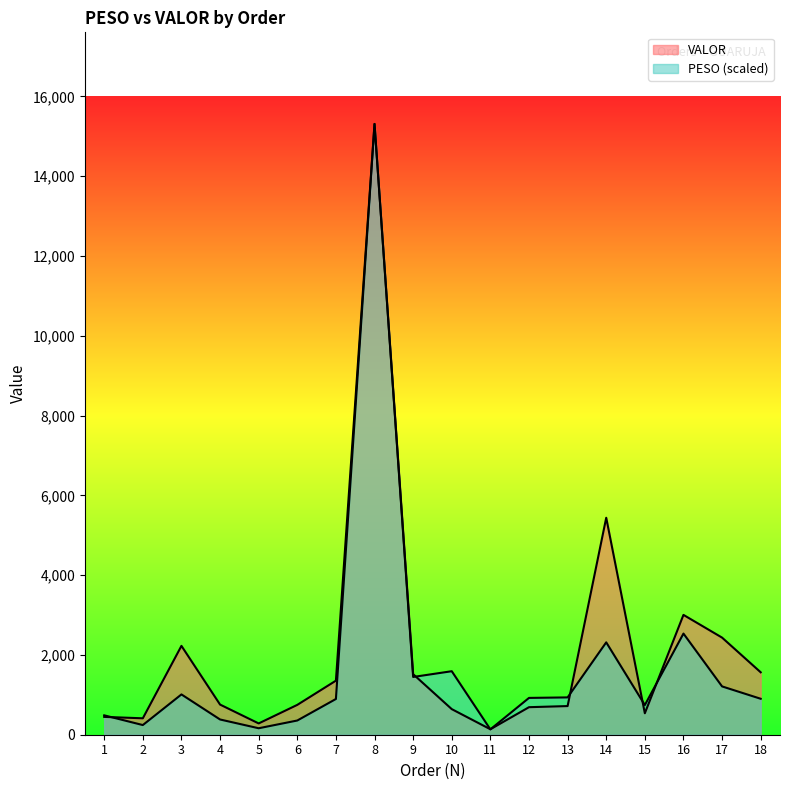

Read the VALOR value at 12.

690.2